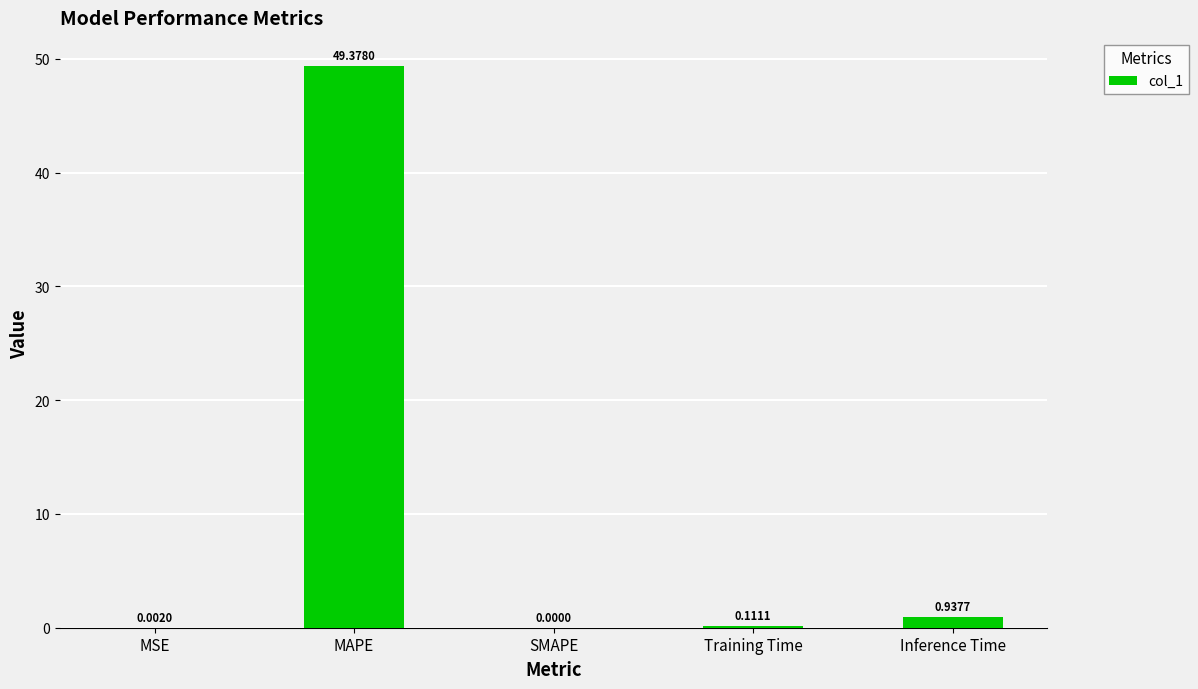

What is the sum of all values?

50.4